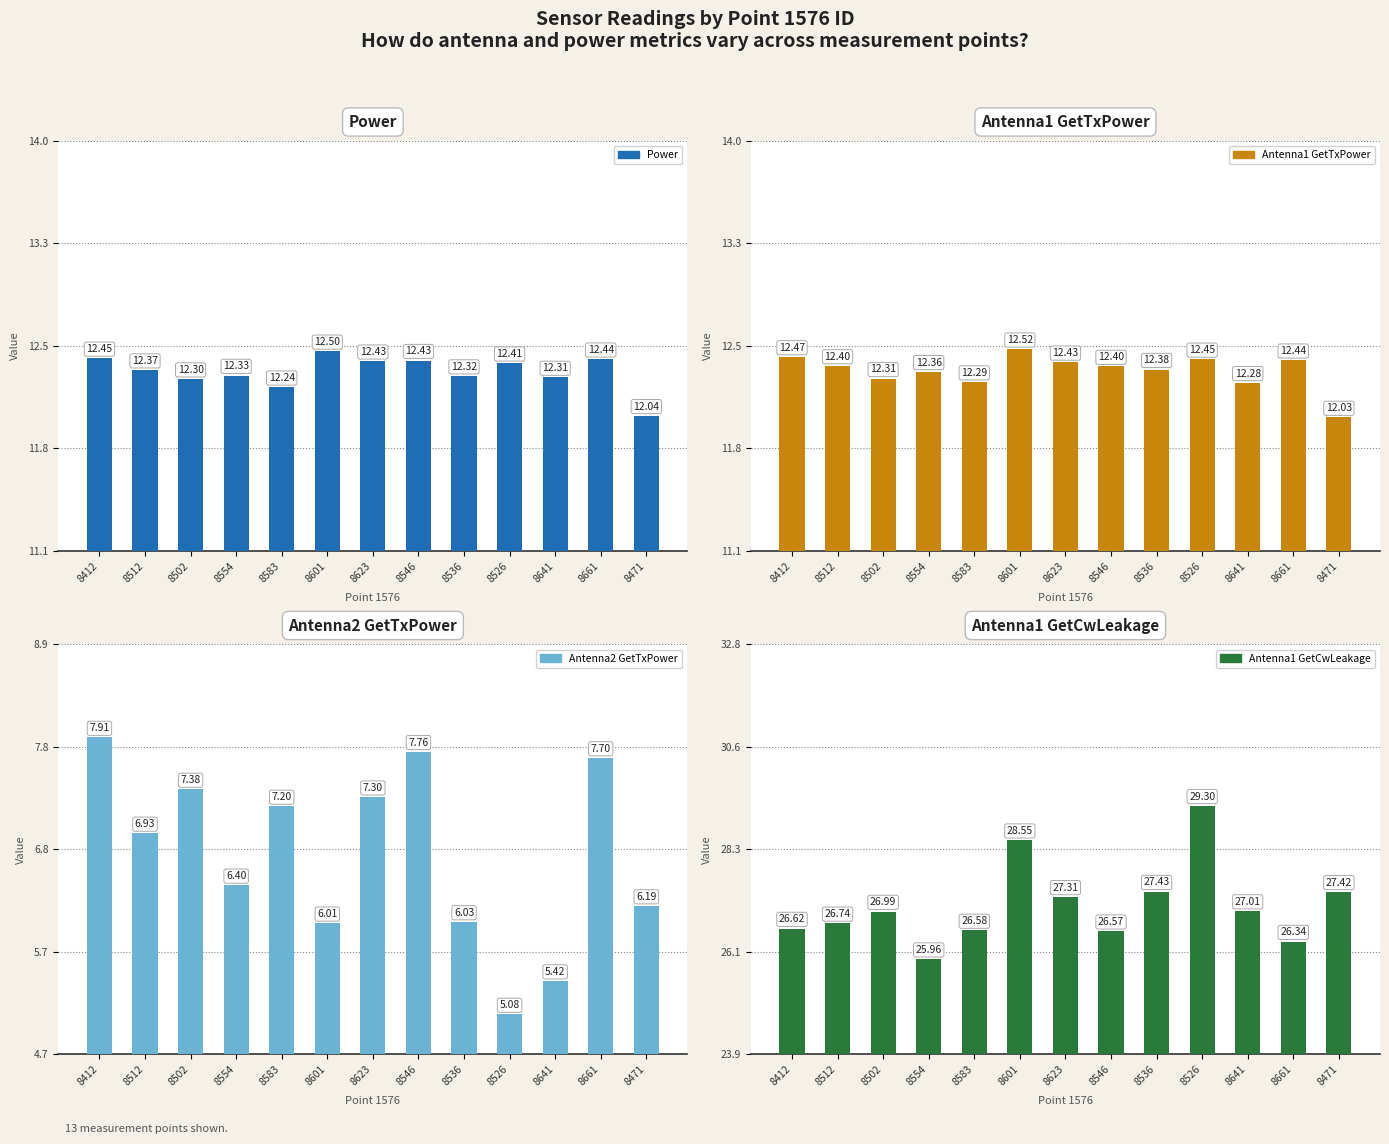

What position from the left is 8502?

3